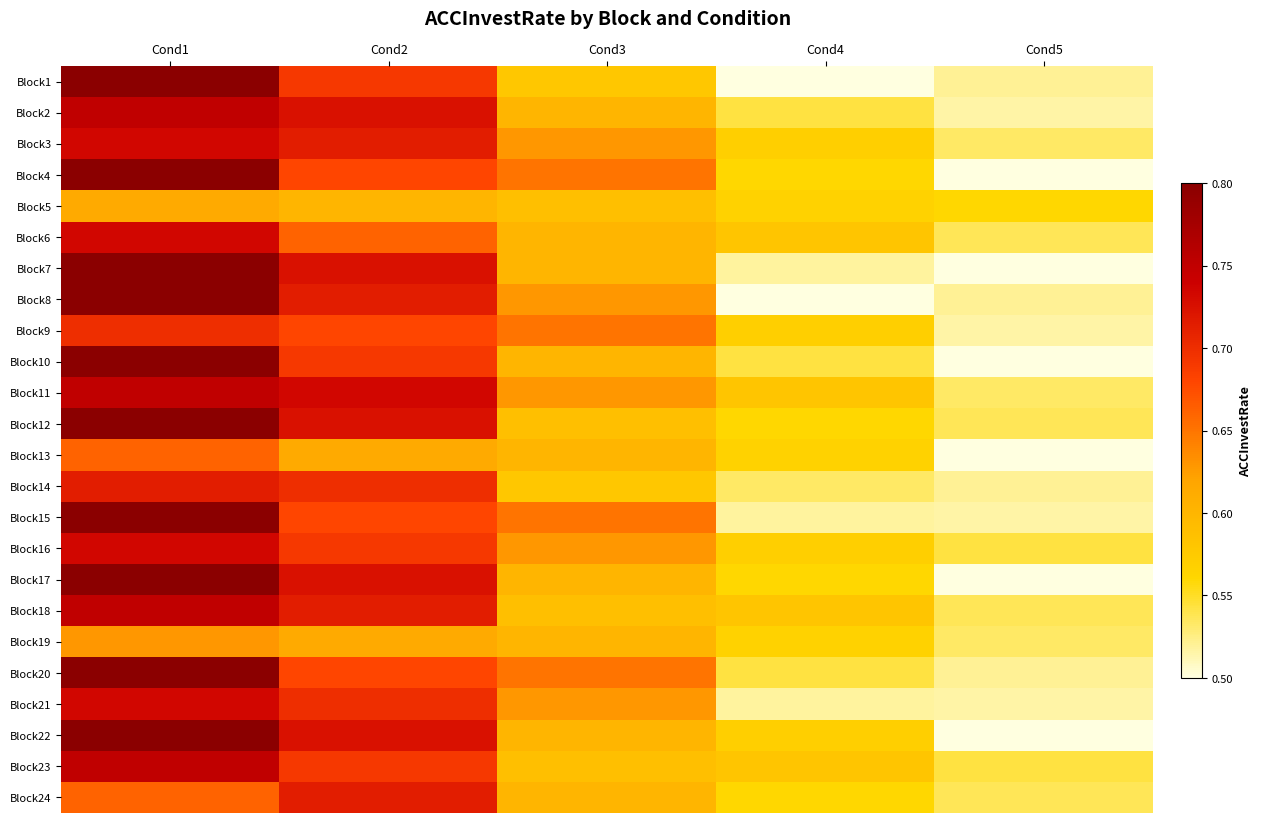

Which series has the largest total across all categories?

Block11